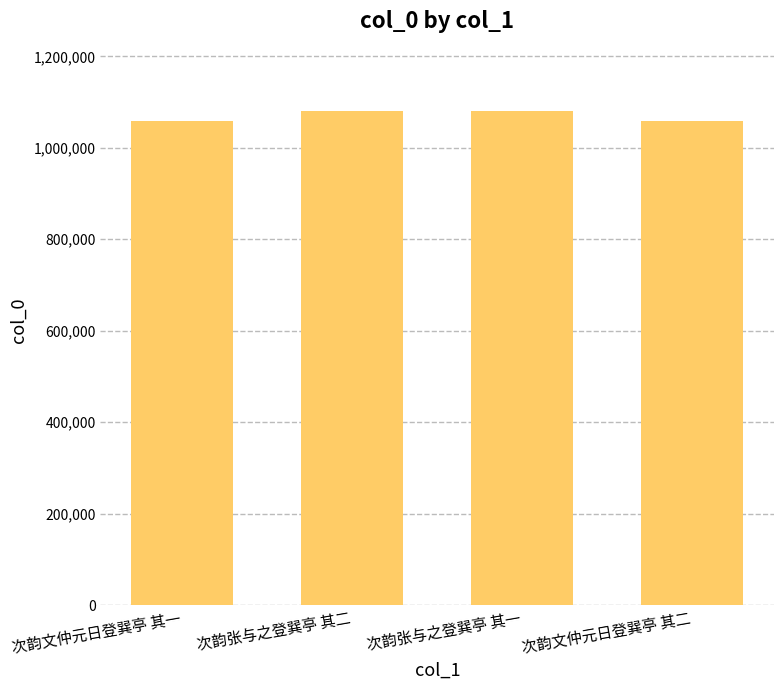

Between 次韵张与之登巽亭 其一 and 次韵文仲元日登巽亭 其二, which is larger?

次韵张与之登巽亭 其一